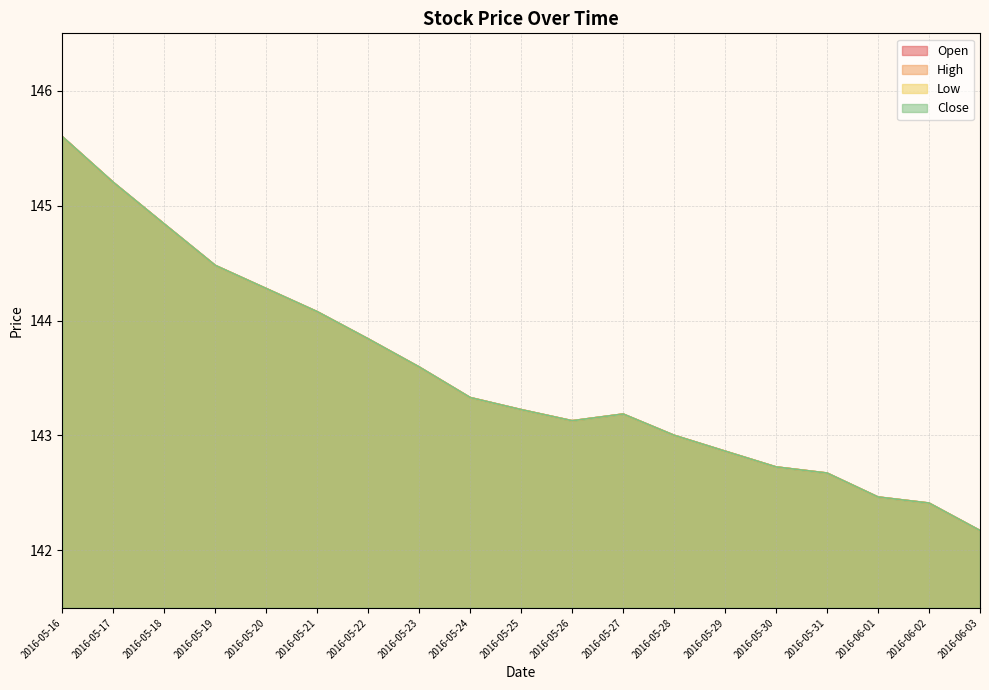

How many lines are shown in the chart?

4